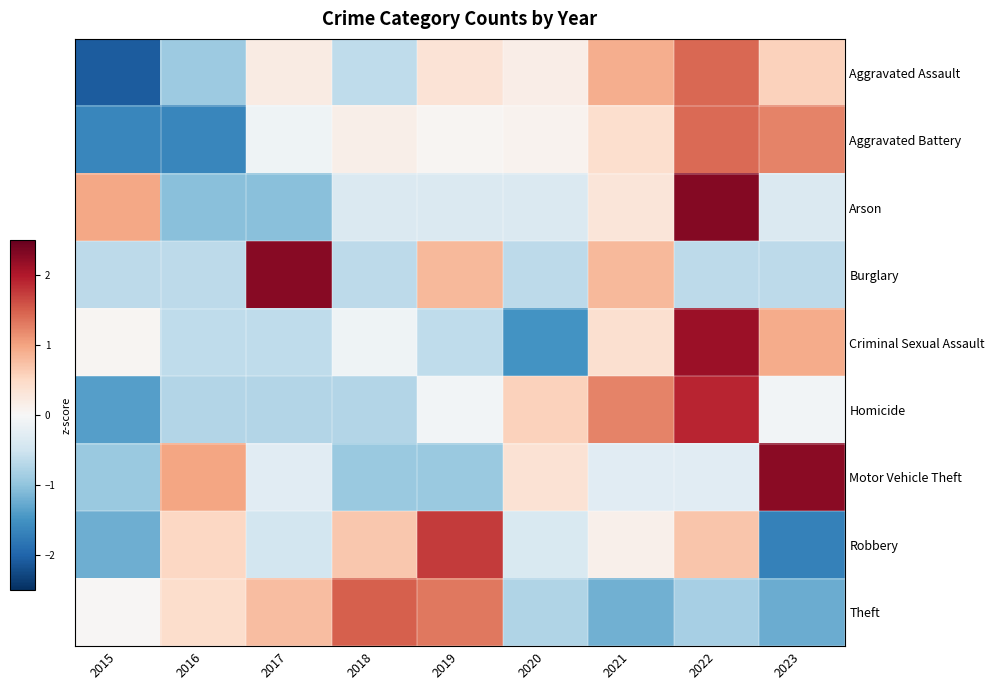

Which series has the widest spread of values?

Criminal Sexual Assault